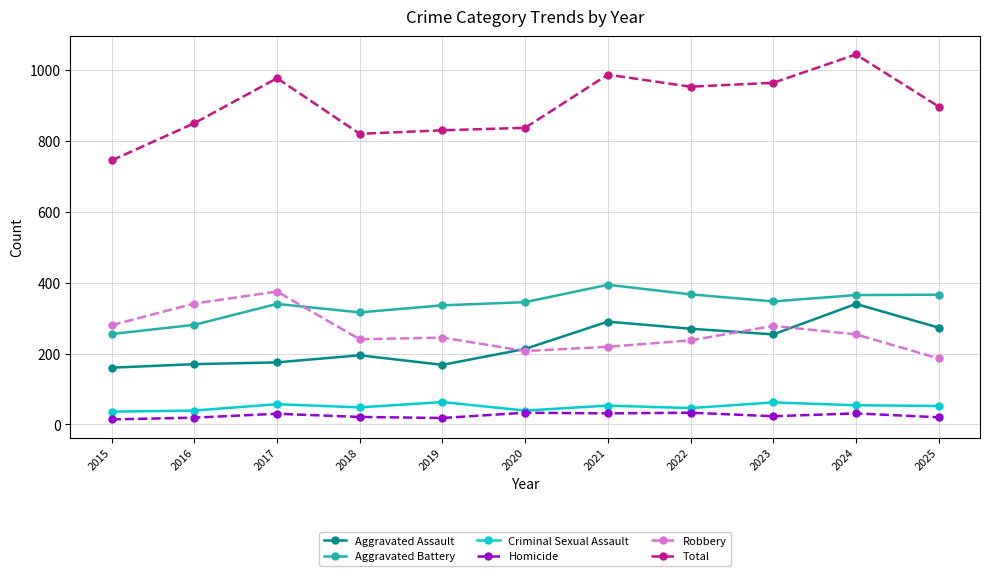

Rank the series by their maximum value, from lowest to highest.

Homicide, Criminal Sexual Assault, Aggravated Assault, Robbery, Aggravated Battery, Total